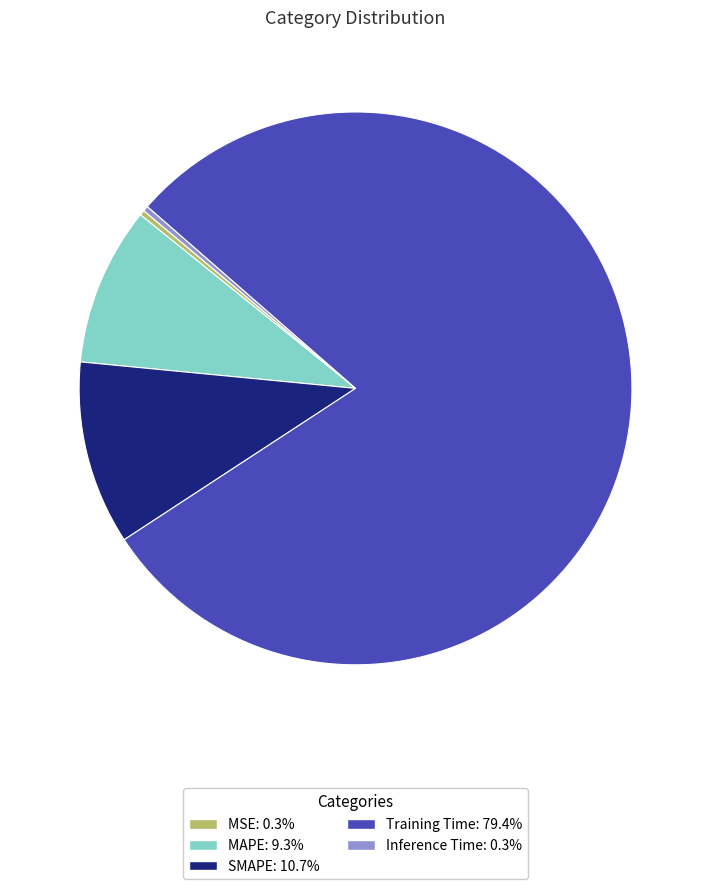

Which category accounts for the majority?

Training Time